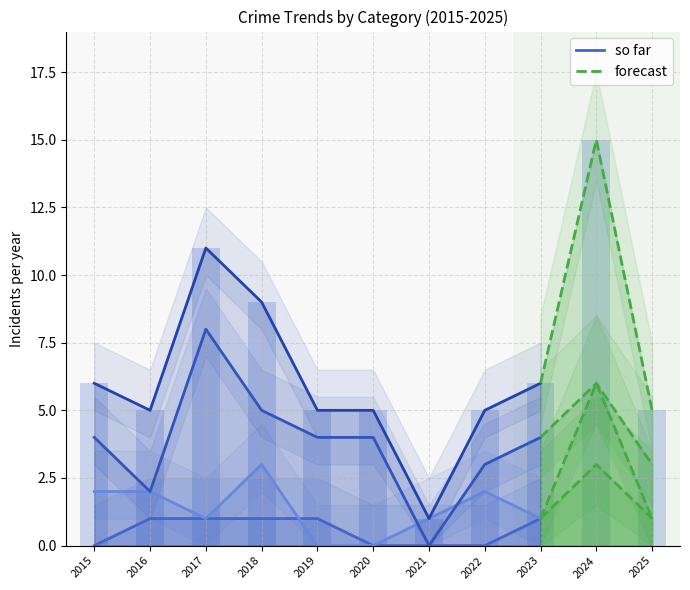

What is the maximum value shown in the chart?

15